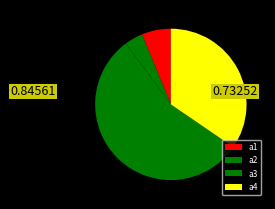

To the nearest percent, what is the difference between the a1 and a3 slice percentages?

49%